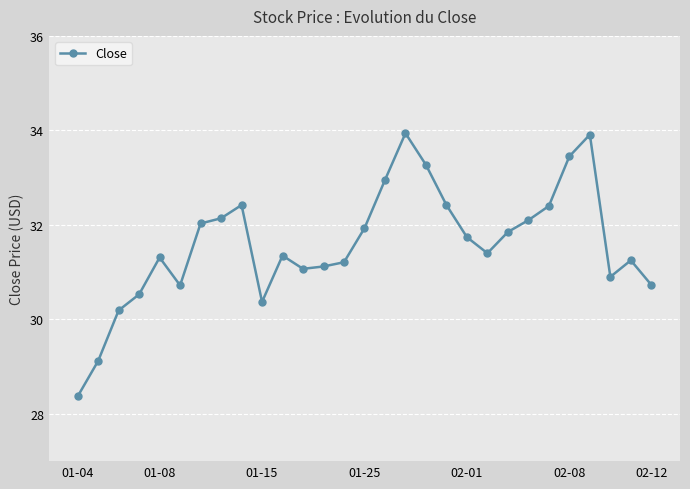

How many categories are shown in the chart?

29